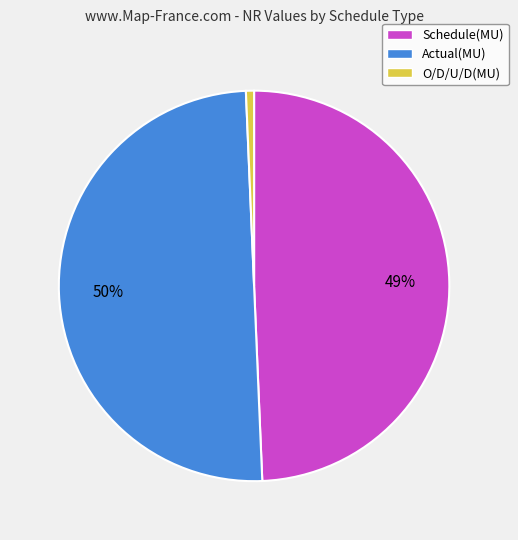

To the nearest percent, what is the average slice percentage?

33%